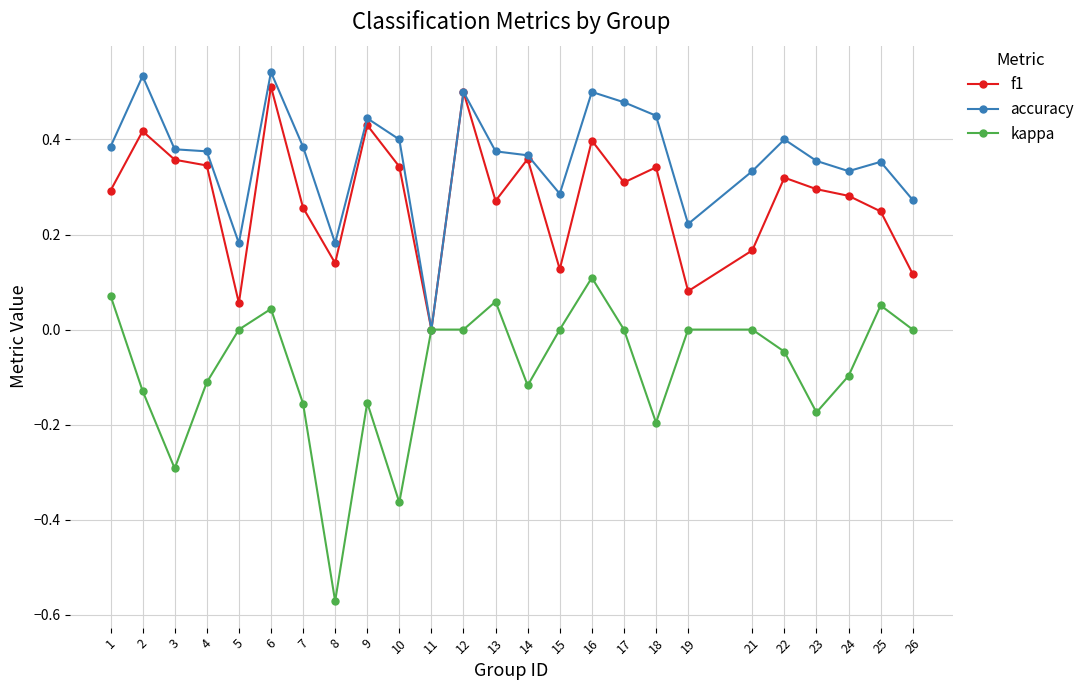

How many lines are shown in the chart?

3